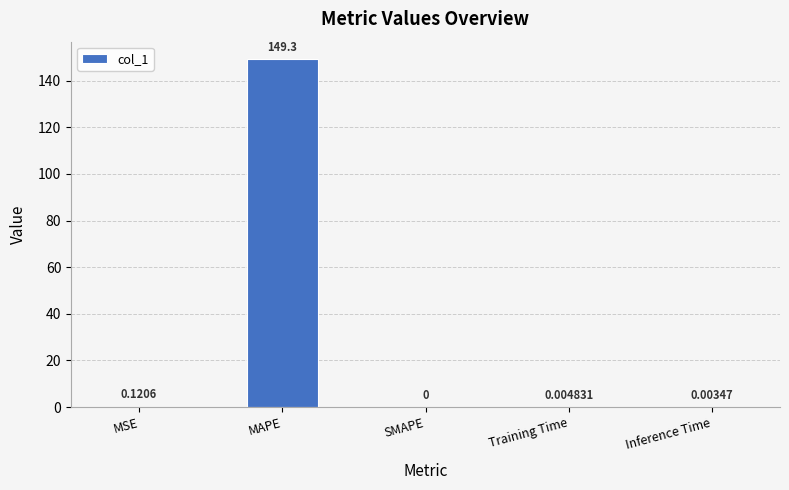

Which label corresponds to the largest value in the chart?

MAPE